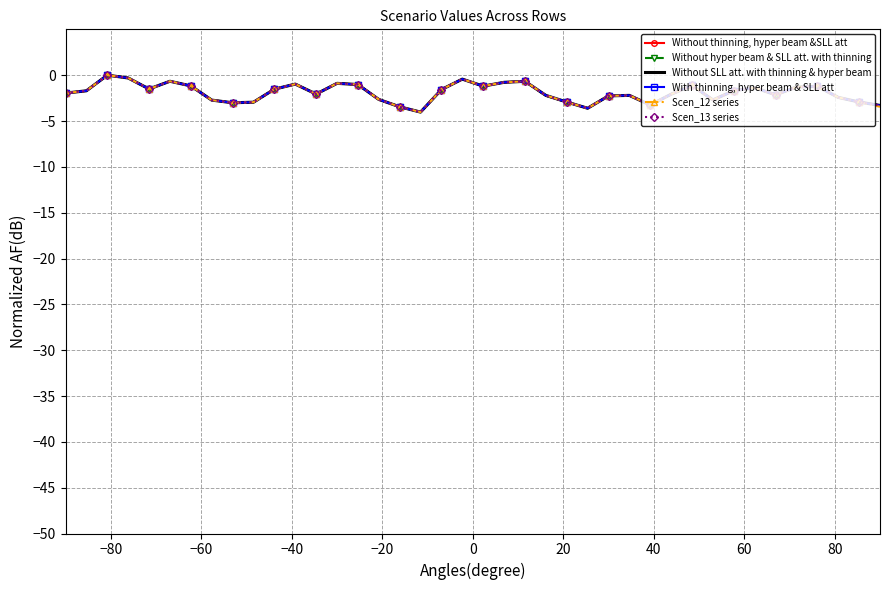

What is the difference between the maximum and minimum values in the With thinning, hyper beam & SLL att series?

4.0